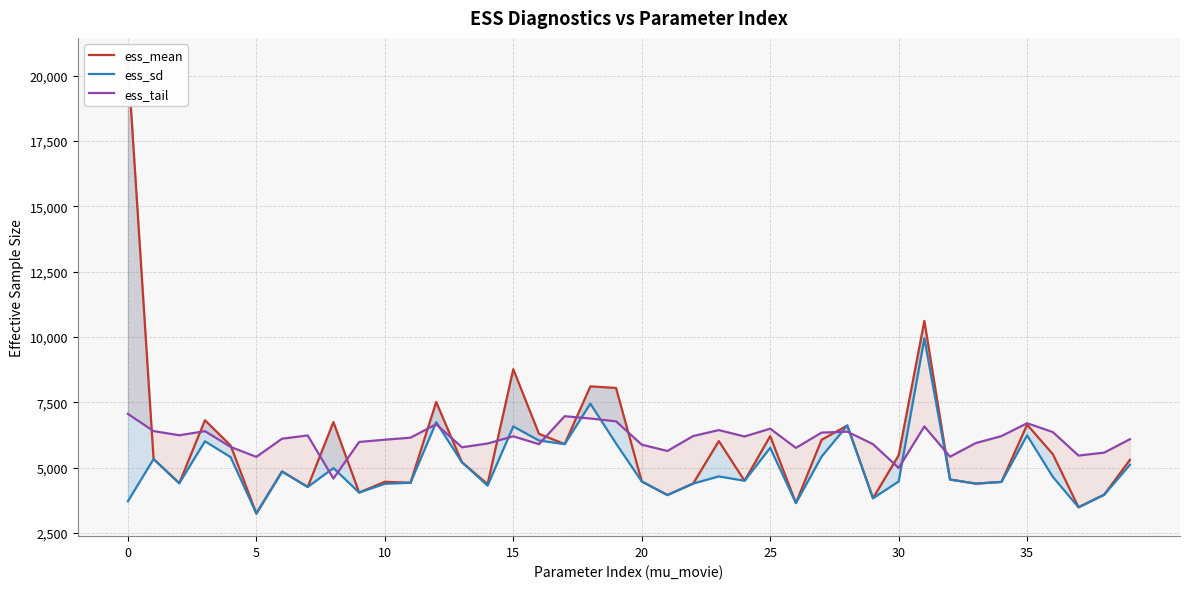

How many lines are shown in the chart?

3